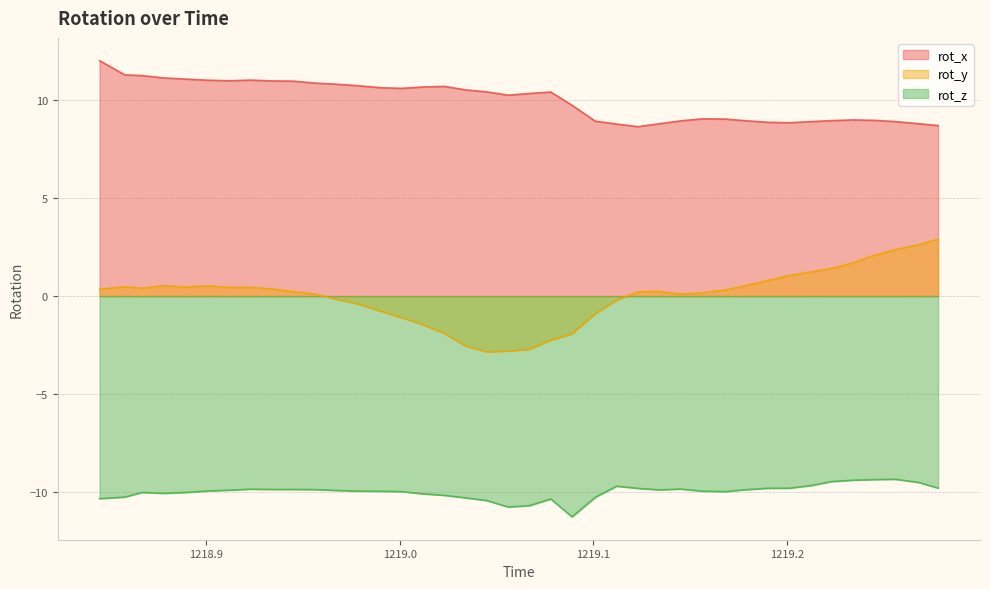

What is the difference between the second highest and minimum values in the rot_y series?

5.5